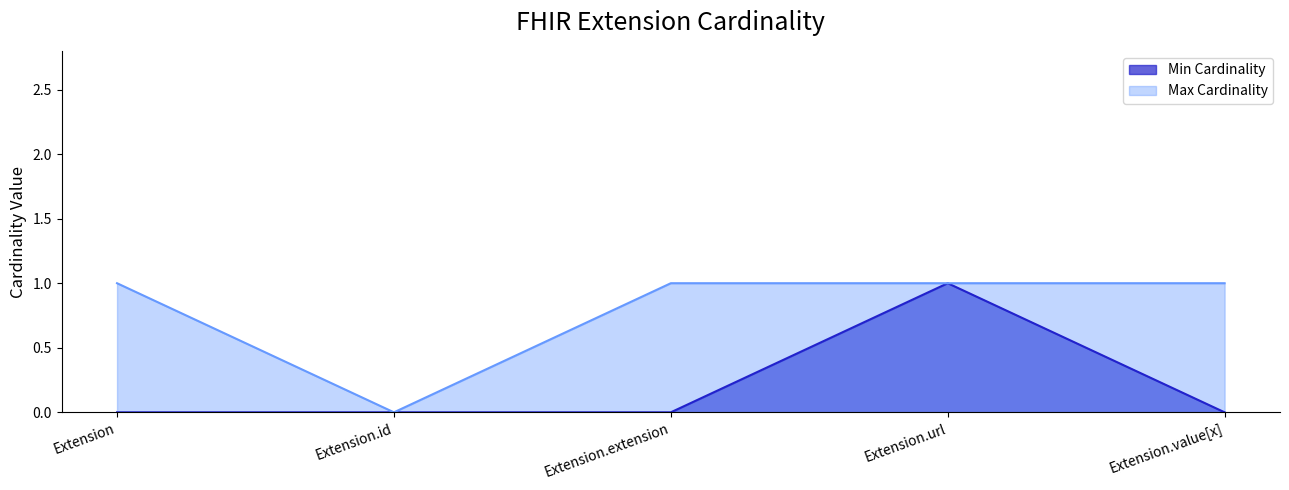

List the series in order of their overall mean, highest first.

Max Cardinality, Min Cardinality